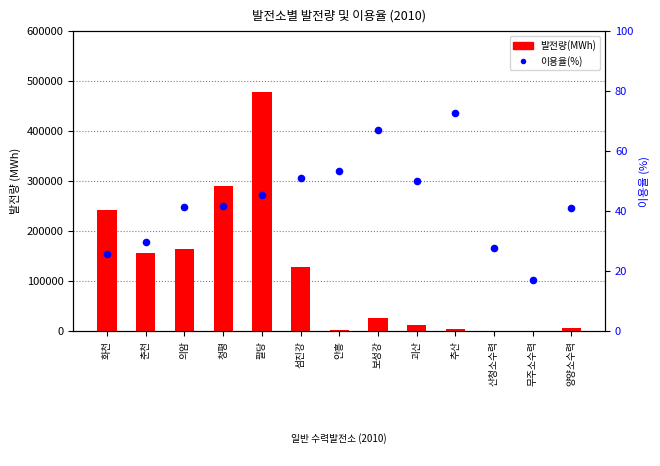

At which category is the sum across all series the highest?

팔당